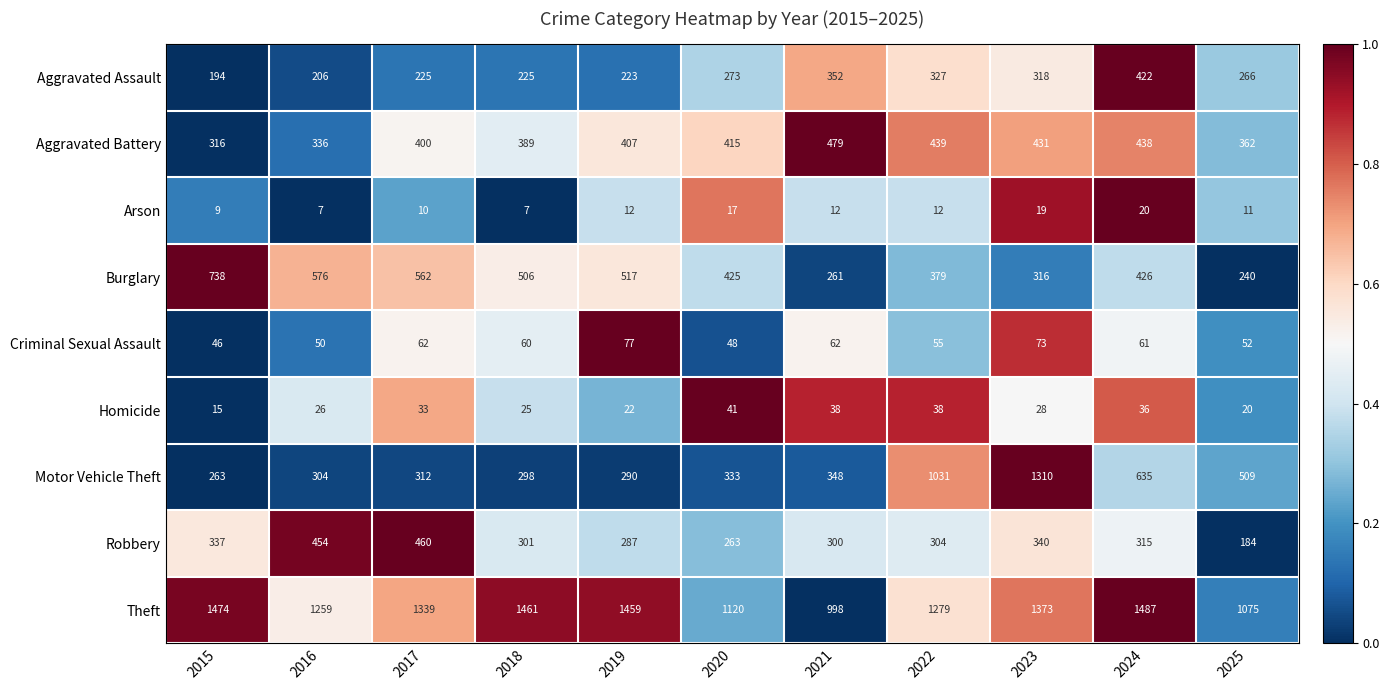

The value of Robbery at 2016 is 257. True or false?

False